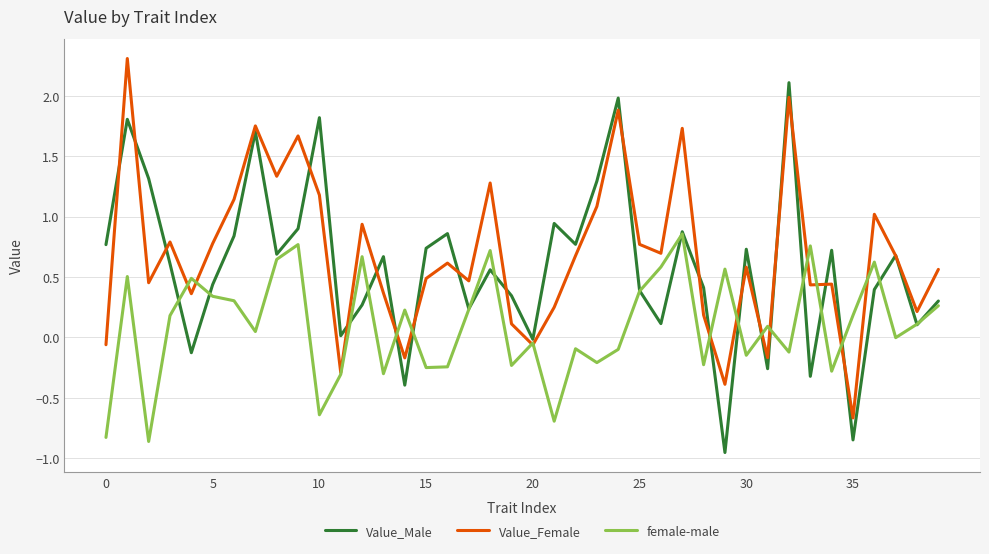

What is the lowest value of the Value_Female series?

-0.7